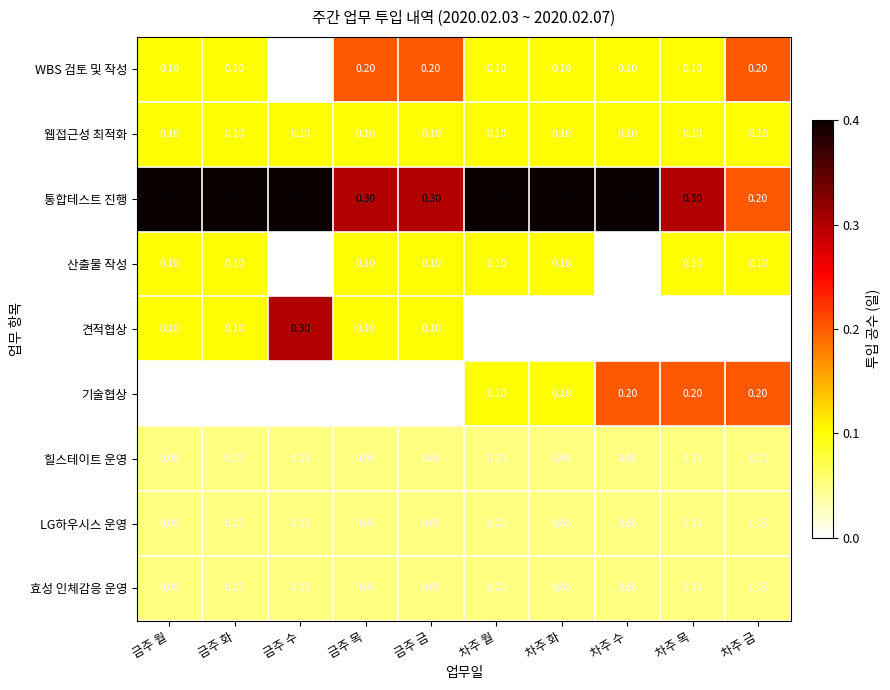

Is the value of 기술협상 at 차주 수 greater than the value of 웹접근성 최적화 at 금주 금?

Yes